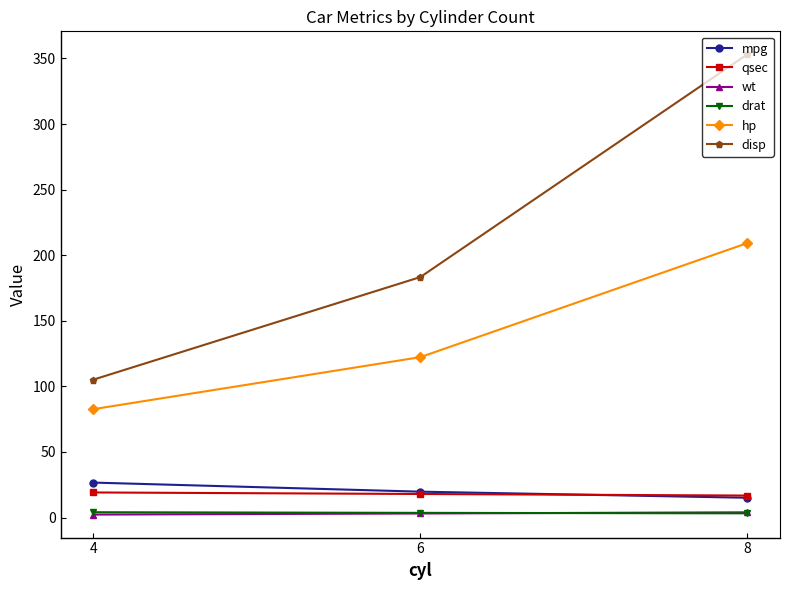

What are all the series names shown in the legend?

mpg, qsec, wt, drat, hp, disp